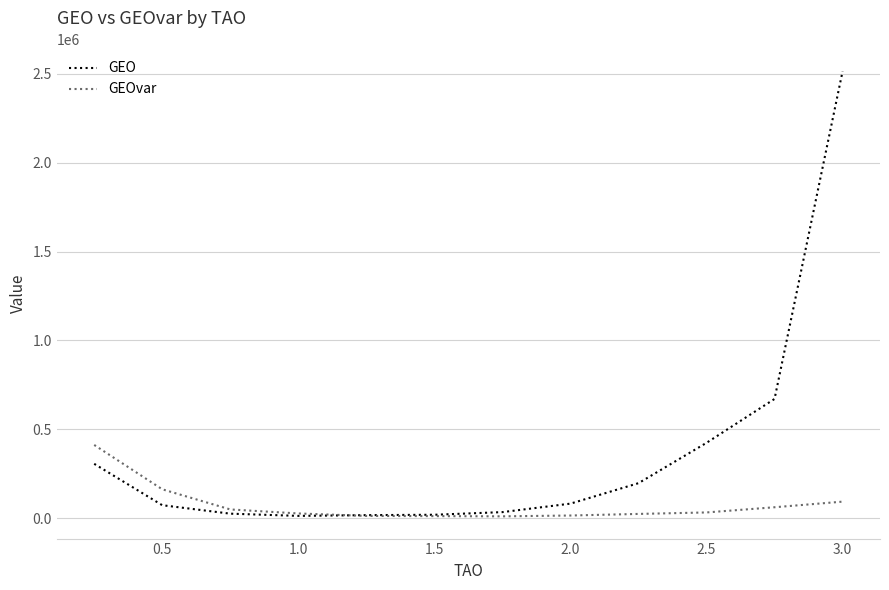

What is the difference between the maximum and minimum values in the GEOvar series?

401778.0